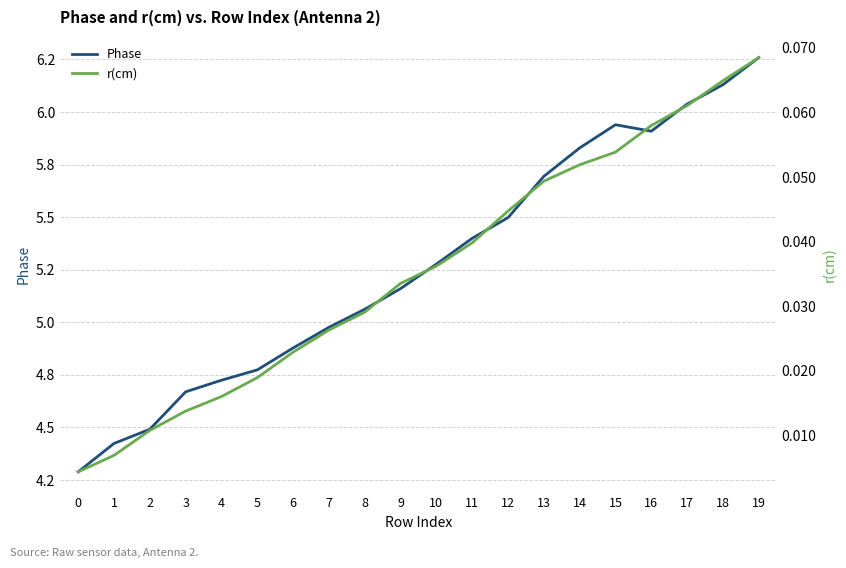

True or false: r(cm) and Phase cross at least once.

False